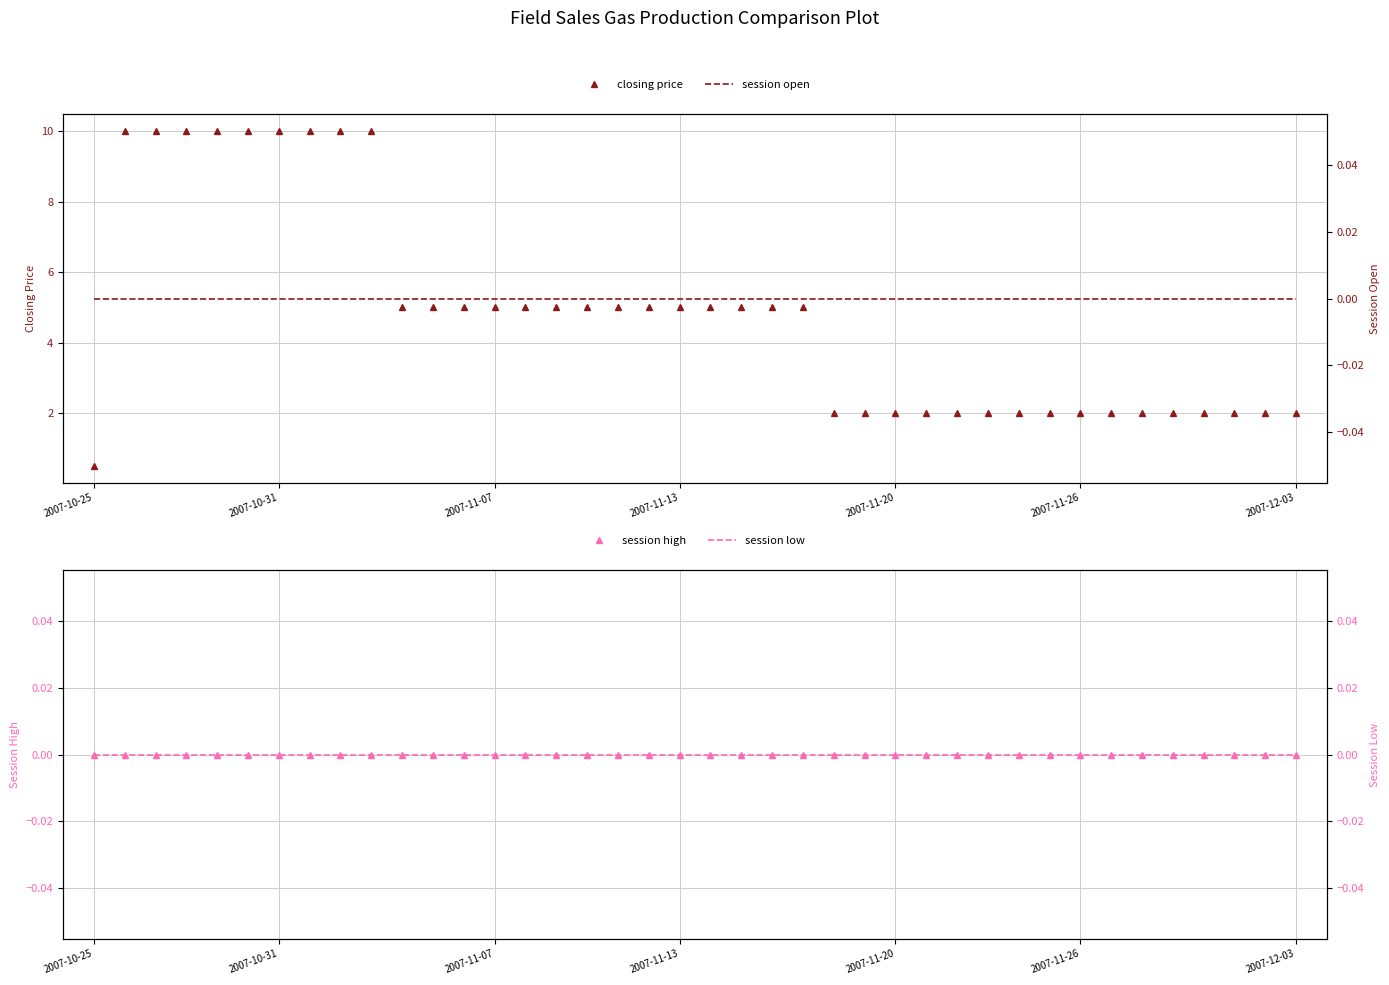

What are all the series names shown in the legend?

closing price, session high, session open, session low